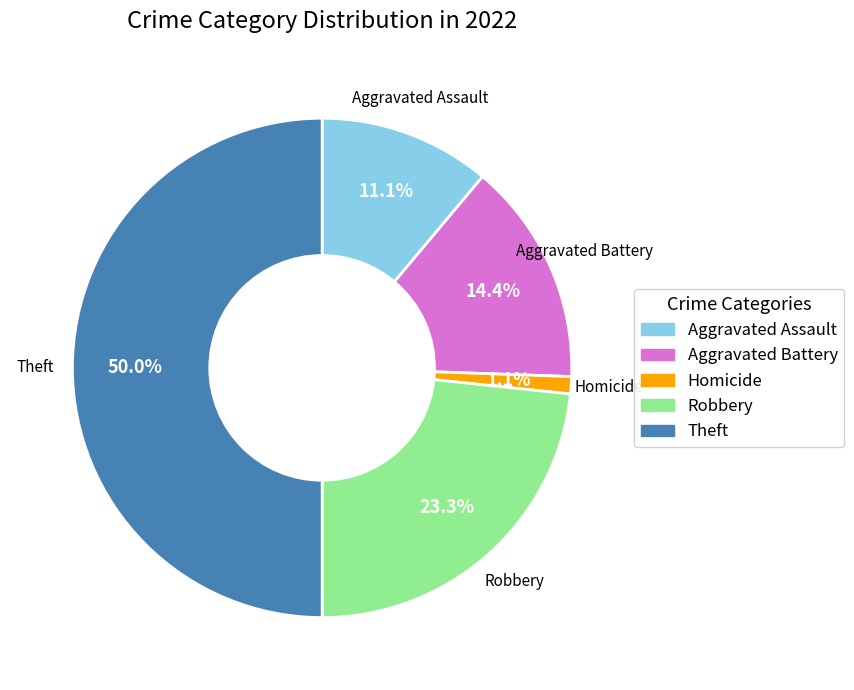

What percentage is NOT represented by Aggravated Battery?

85.6%